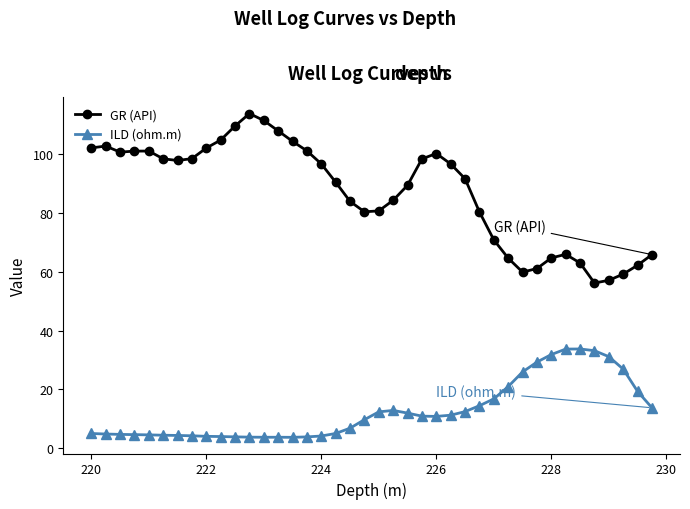

Which series has the largest total across all categories?

GR (API)